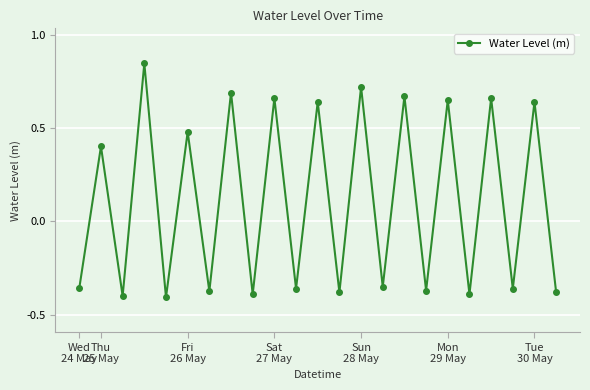

What is the sum of all values?

2.5